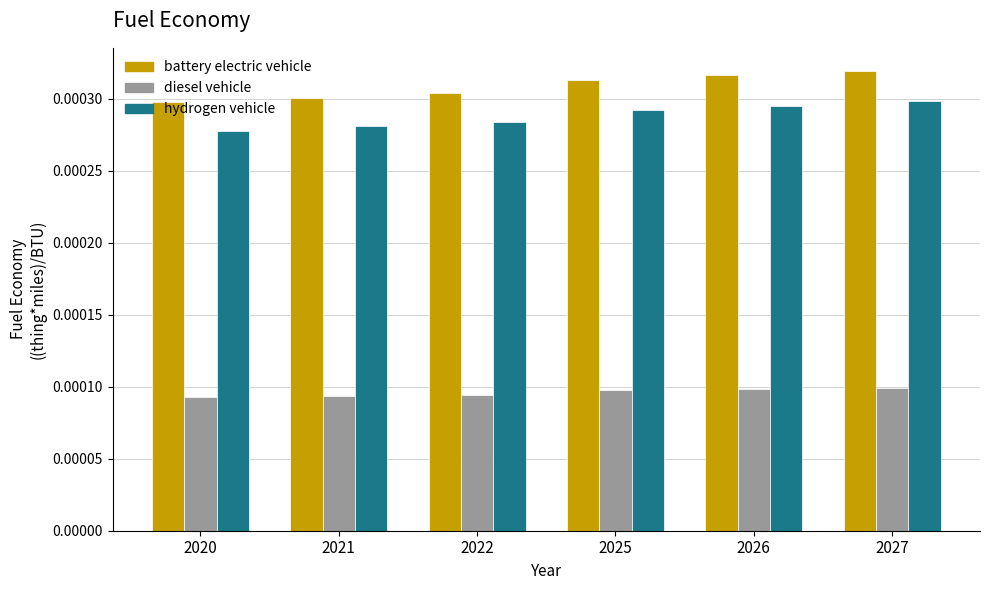

Rank the series at 2025 from lowest to highest value.

diesel vehicle, hydrogen vehicle, battery electric vehicle